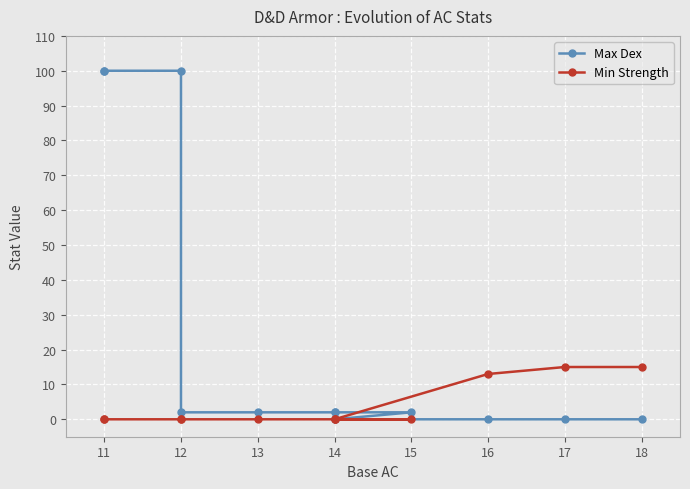

What is the label of the 1st point from the left?

11